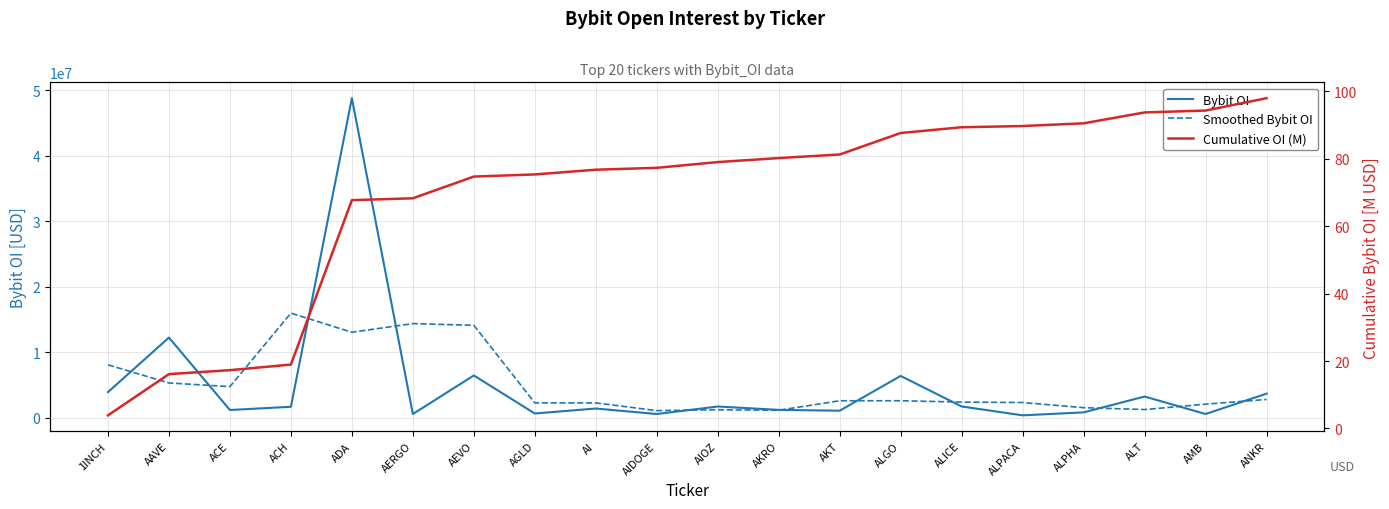

True or false: Cumulative OI (M) and Bybit OI cross at least once.

False